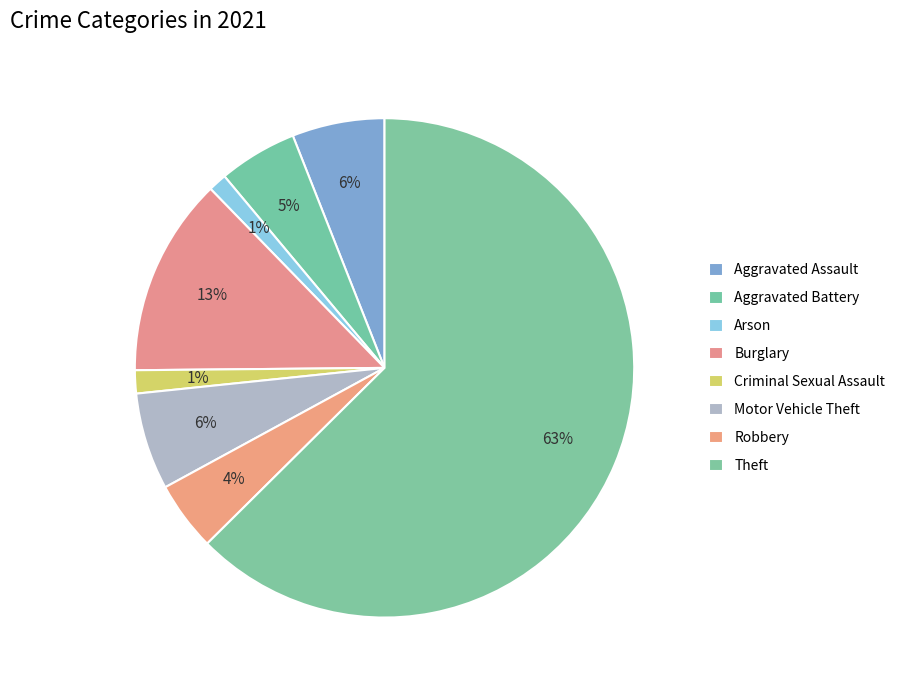

How many slices are in this pie chart?

8